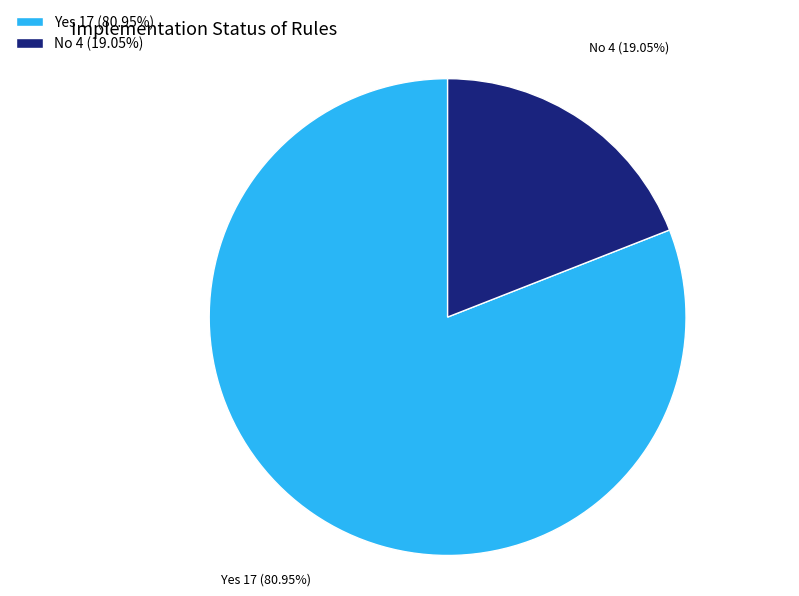

To the nearest percent, what is the combined percentage of No and Yes?

100%